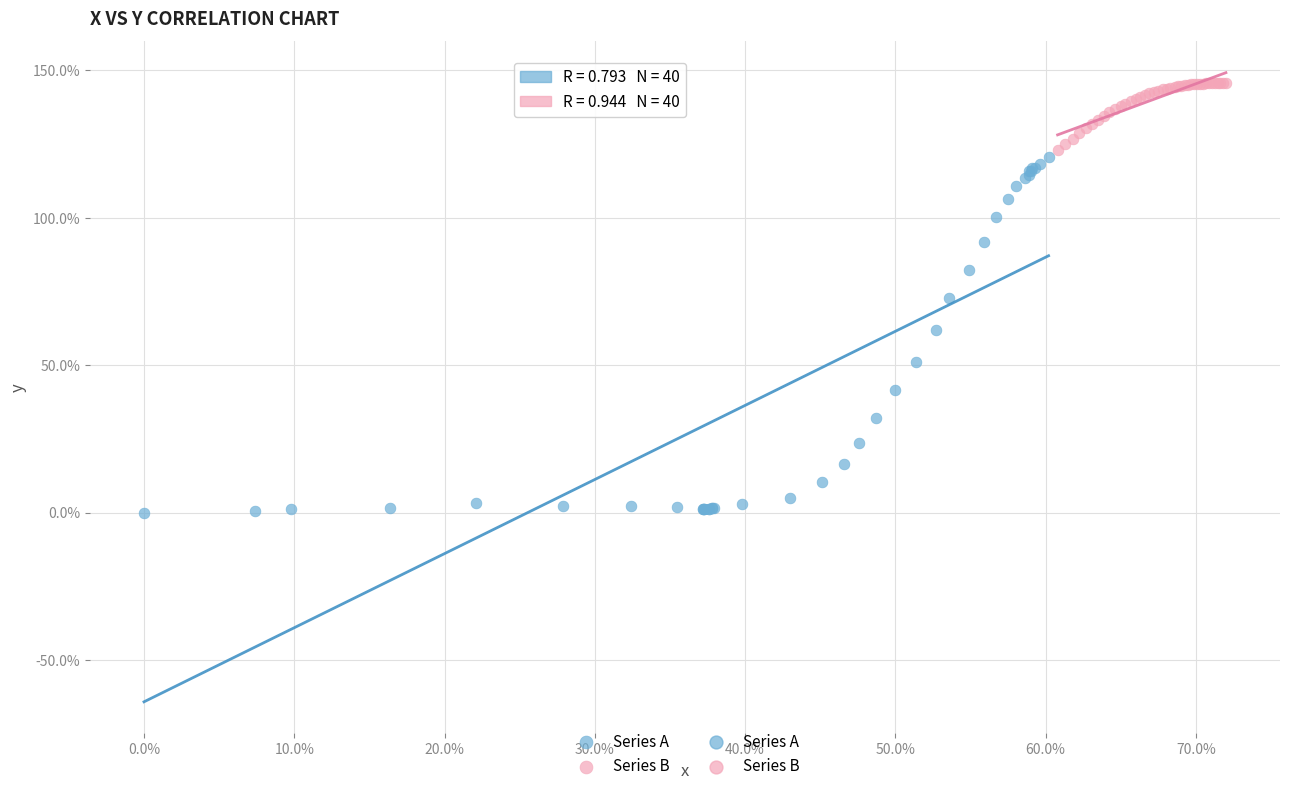

Which series reaches the maximum Y coordinate?

Series B